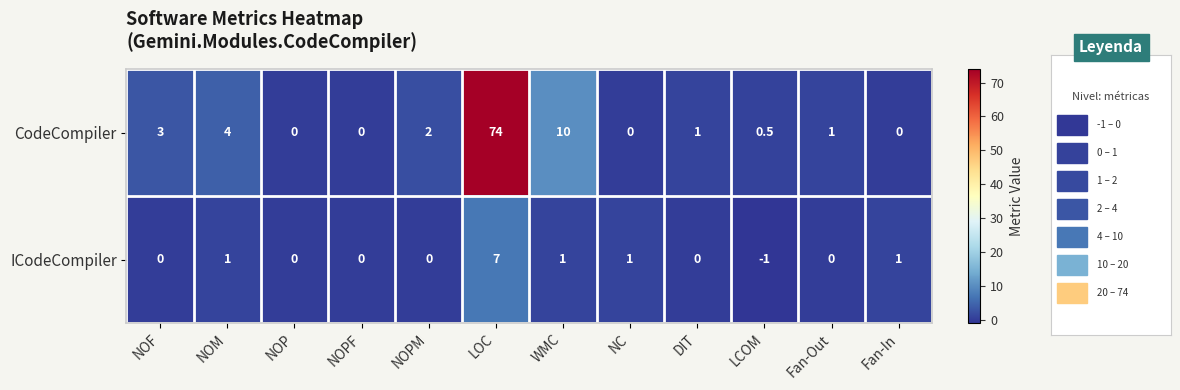

The CodeCompiler series shows 32.4 at NC. True or false?

False